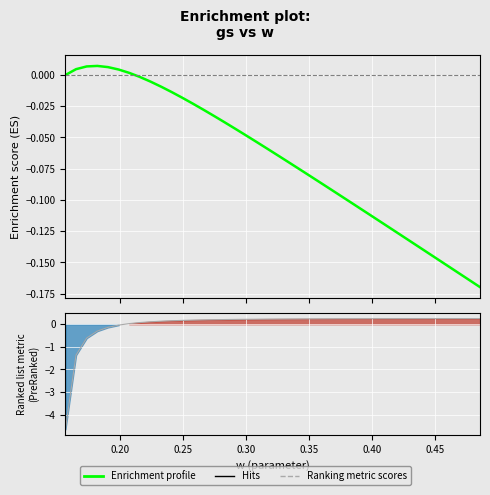

What is the value of the Enrichment profile point at the 34th from the left?

-0.1